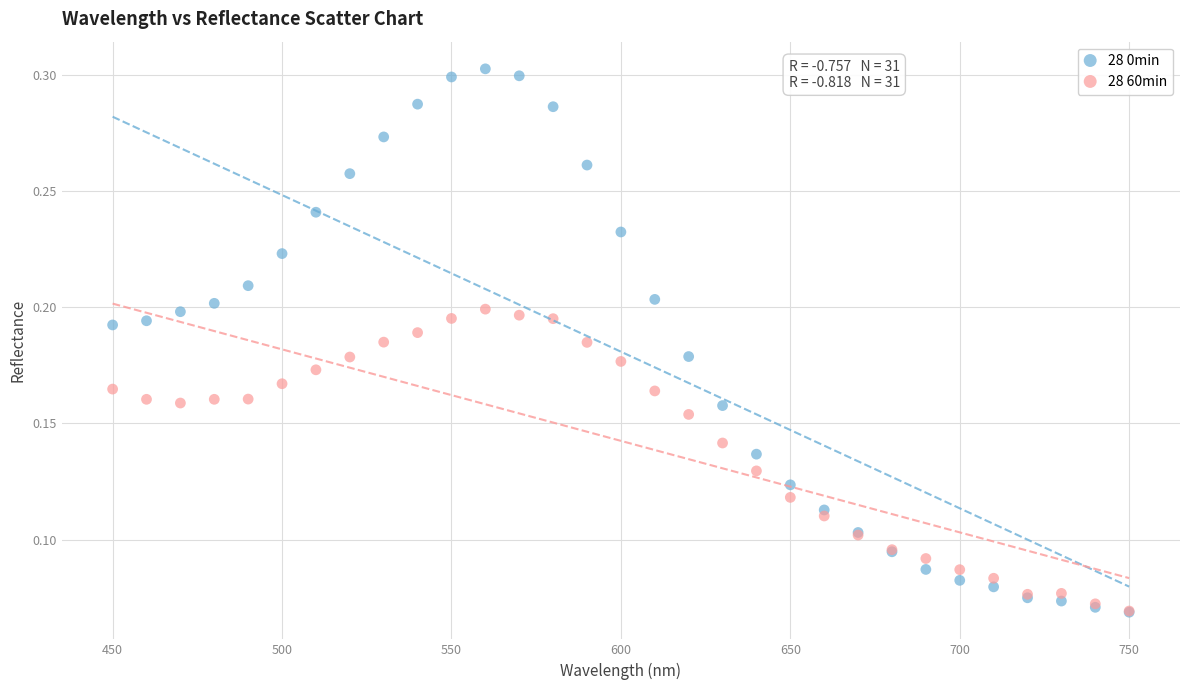

What are all the series names shown in the legend?

28 0min, 28 60min